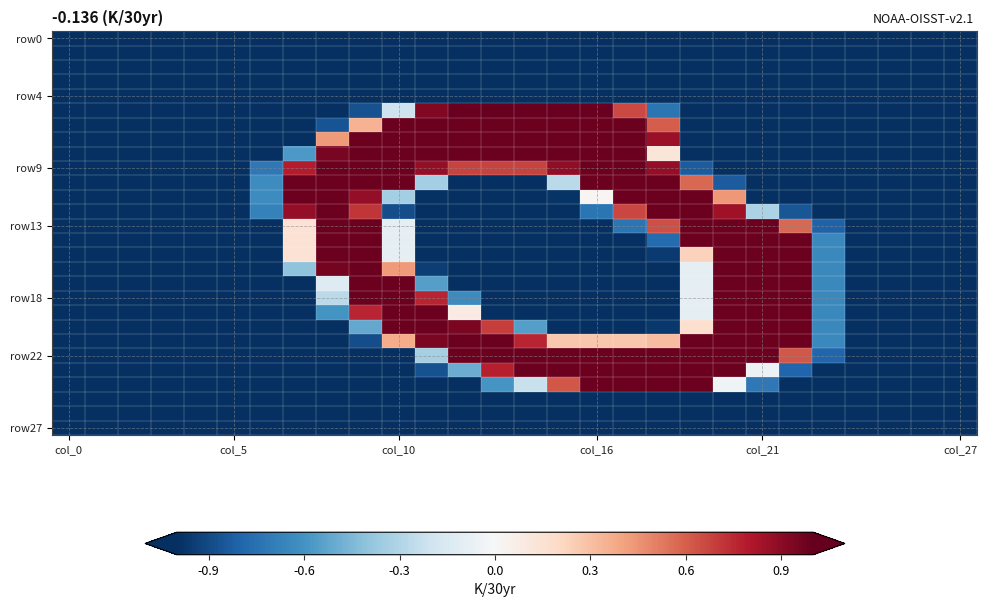

What is the maximum value shown in the chart?

1.0